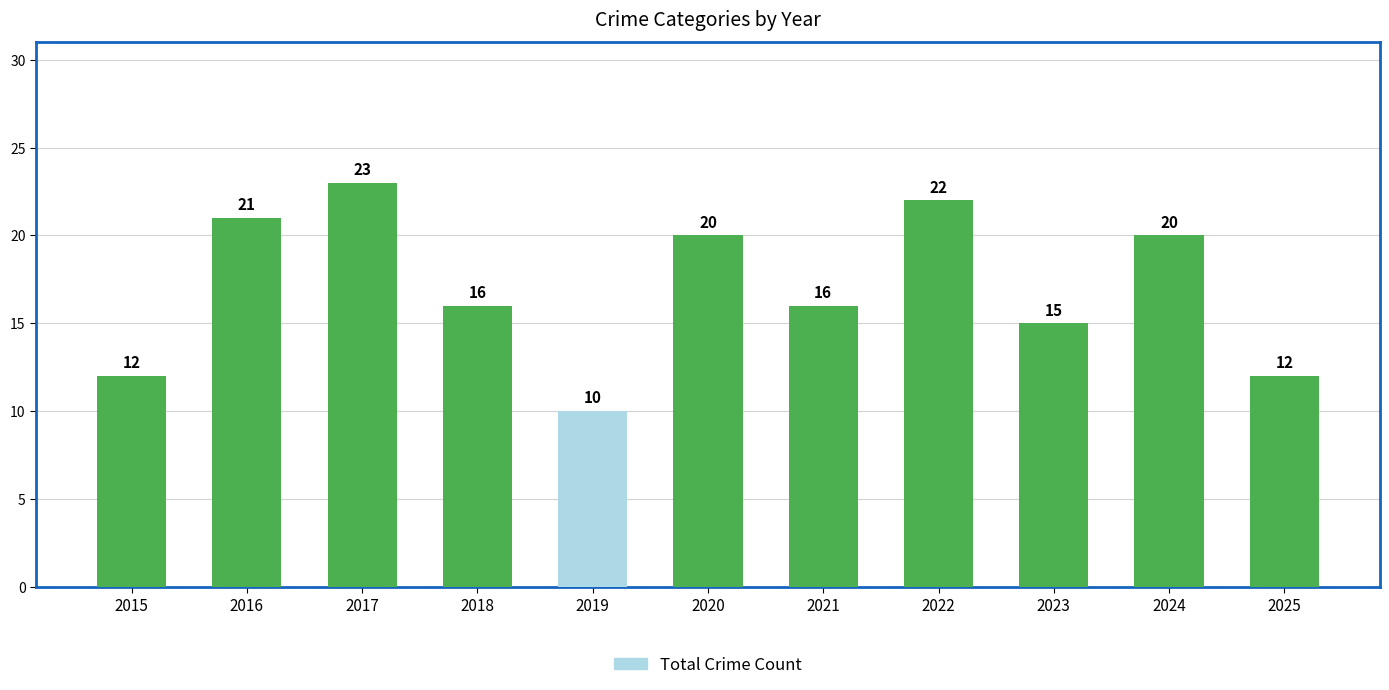

How many bars are there in total?

11